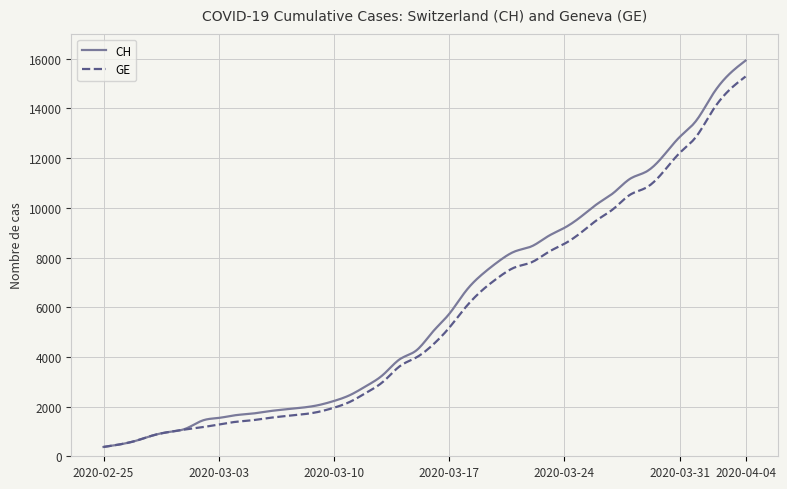

Which series has the largest range (max minus min)?

CH